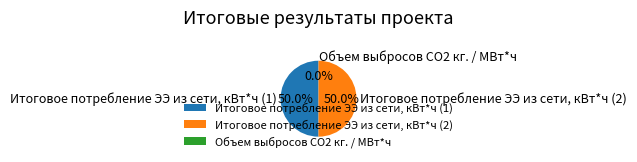

Approximately how many times larger is the value at Итоговое потребление ЭЭ из сети, кВт*ч (1) compared to Итоговое потребление ЭЭ из сети, кВт*ч (2)?

1.0